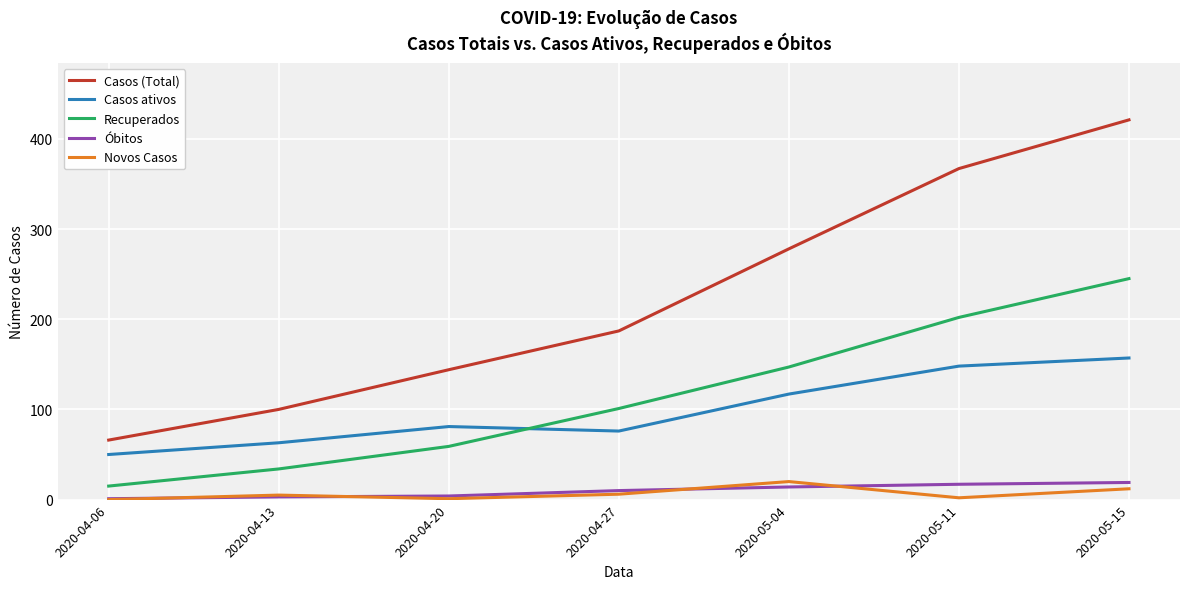

True or false: Recuperados has a value of 101 at 2020-04-27.

True